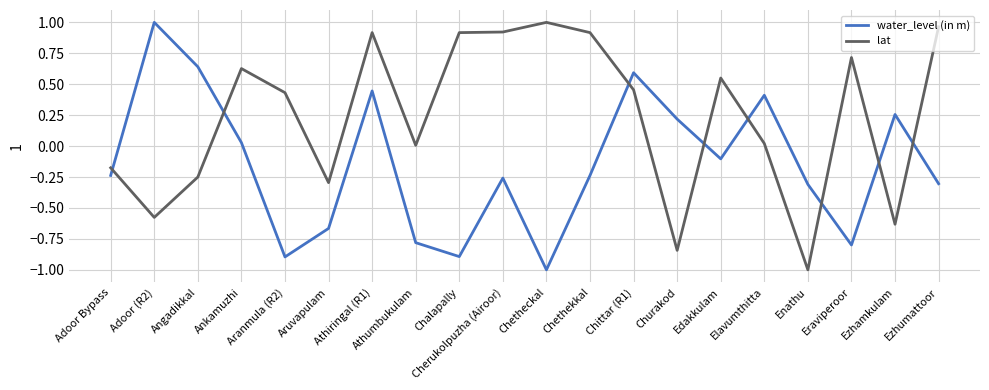

True or false: lat has a value of -1.1 at Churakod.

False